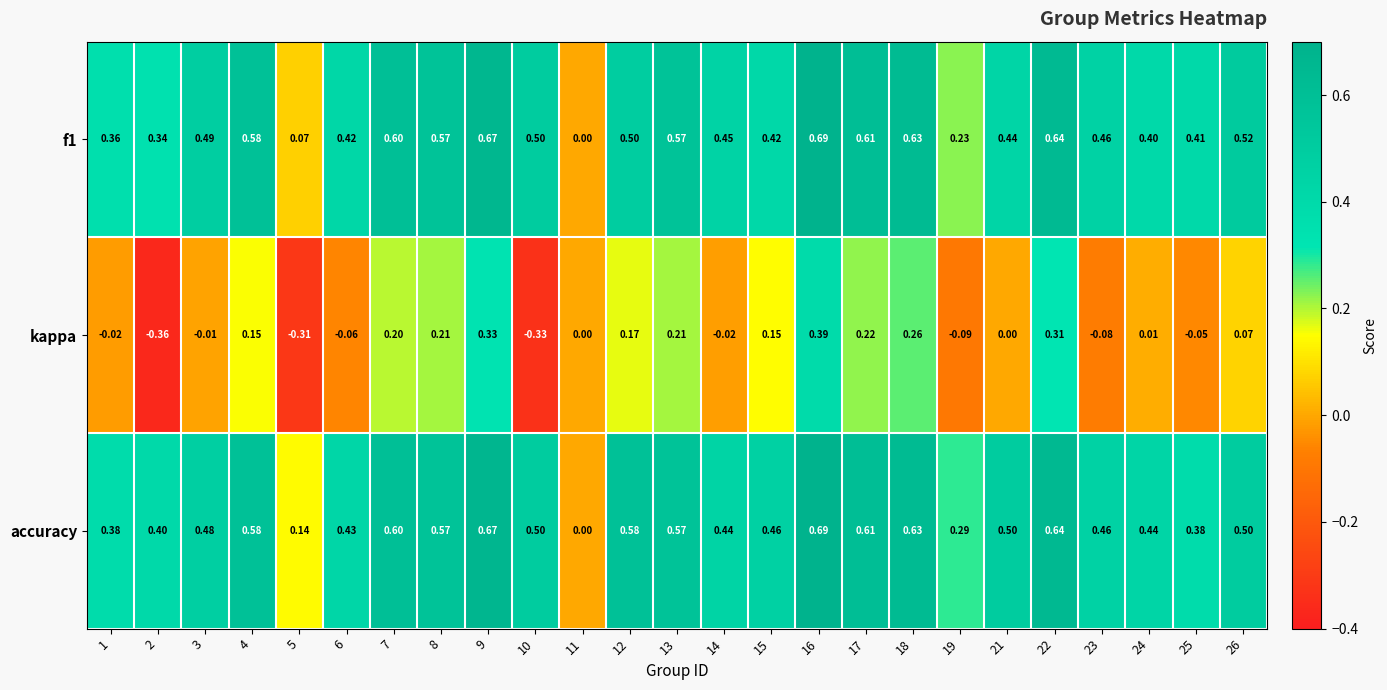

Between 11 and 15, which series saw the biggest shift?

accuracy